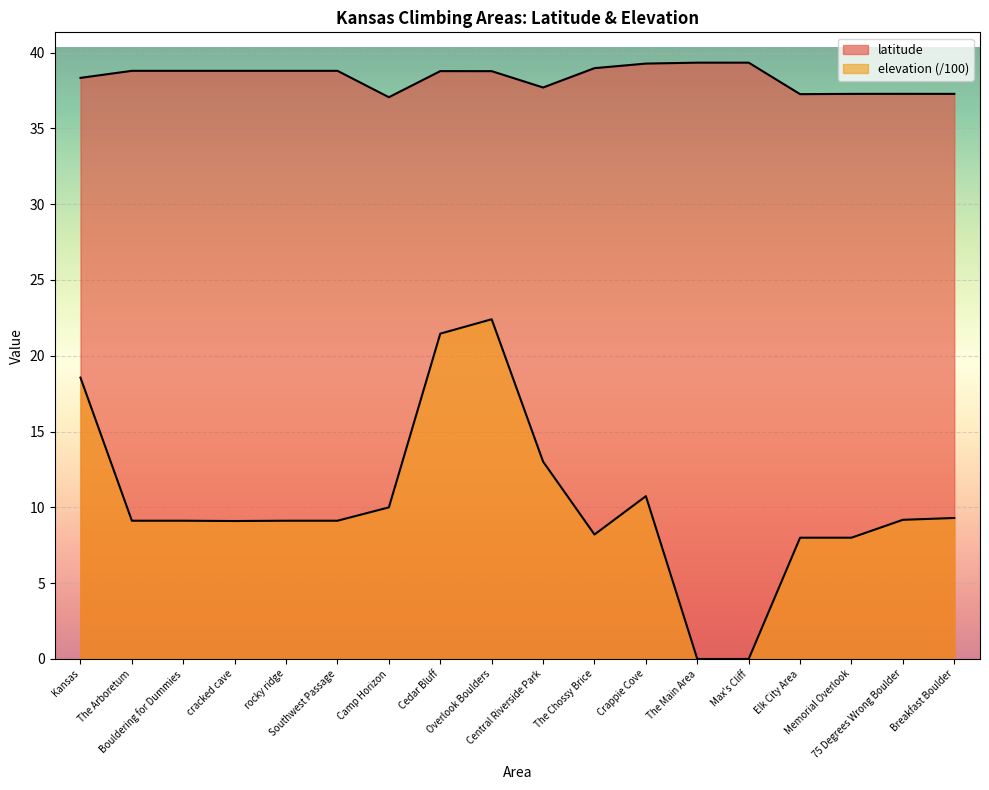

Which category has the highest value across all series?

The Main Area